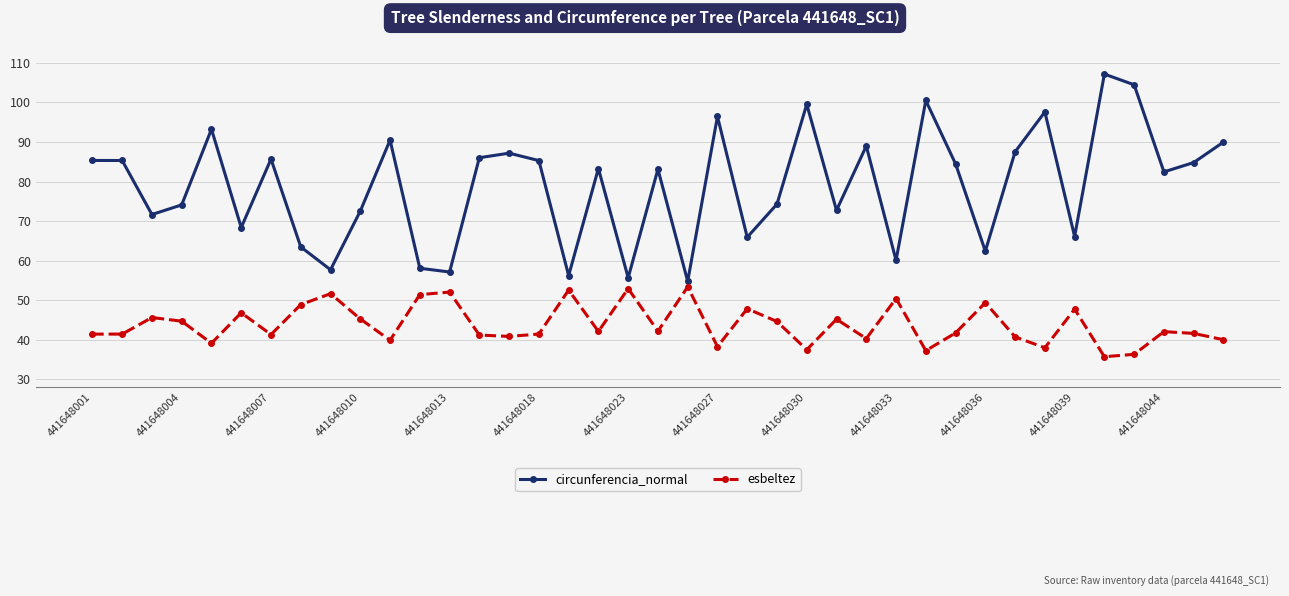

True or false: circunferencia_normal and esbeltez cross at least once.

False